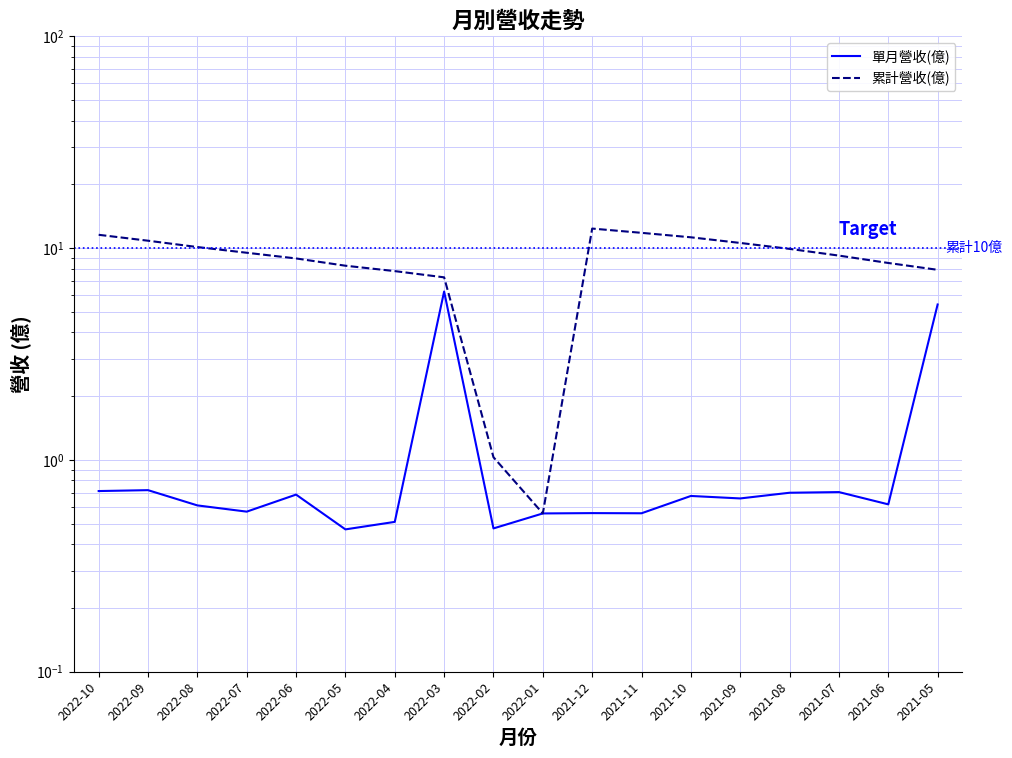

Where does the 累計營收(億) series first go above 9?

2022-10